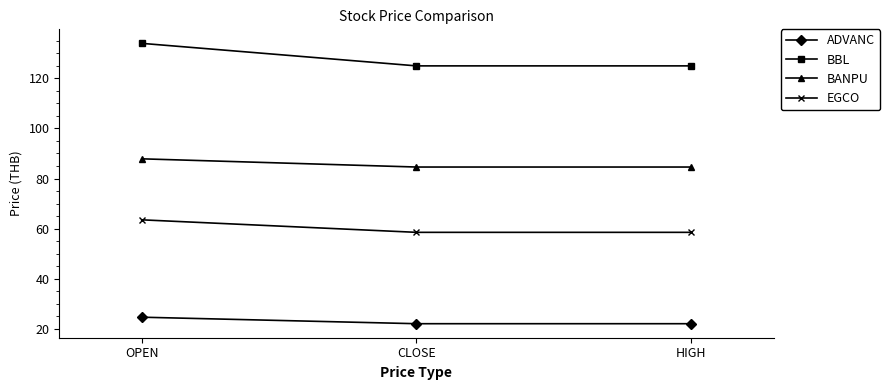

Rank the series by their average value, from highest to lowest.

BBL, BANPU, EGCO, ADVANC